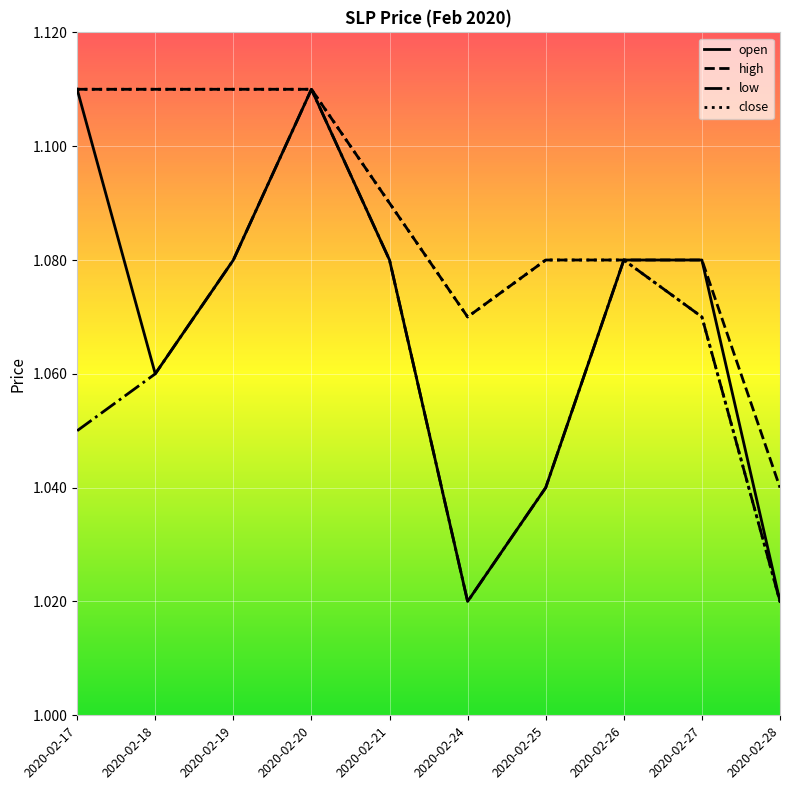

What is the total value across all series at 2020-02-27?

4.3